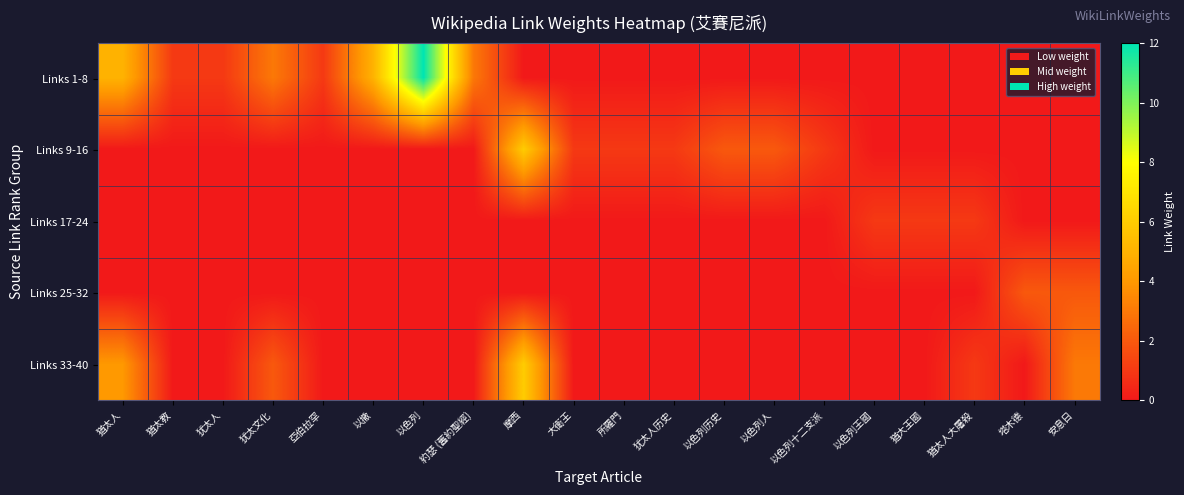

What is the total value across all series at 以色列人?

2